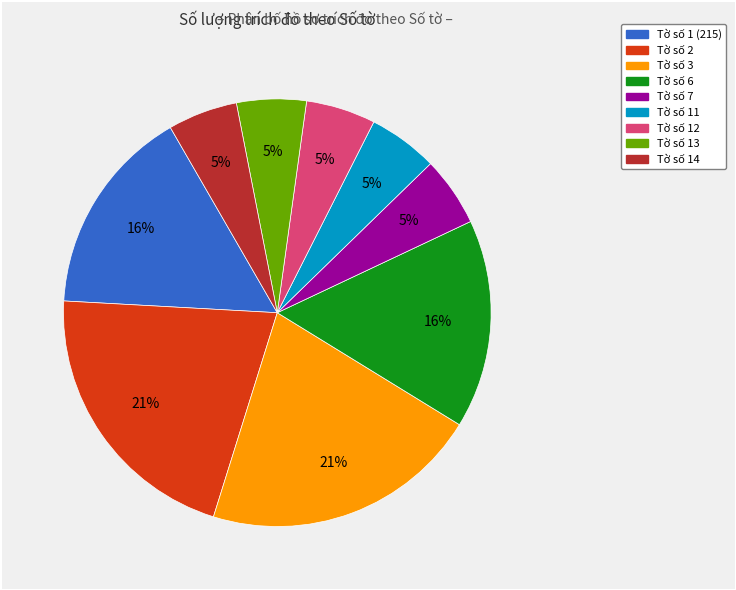

Does any single category account for the majority?

No